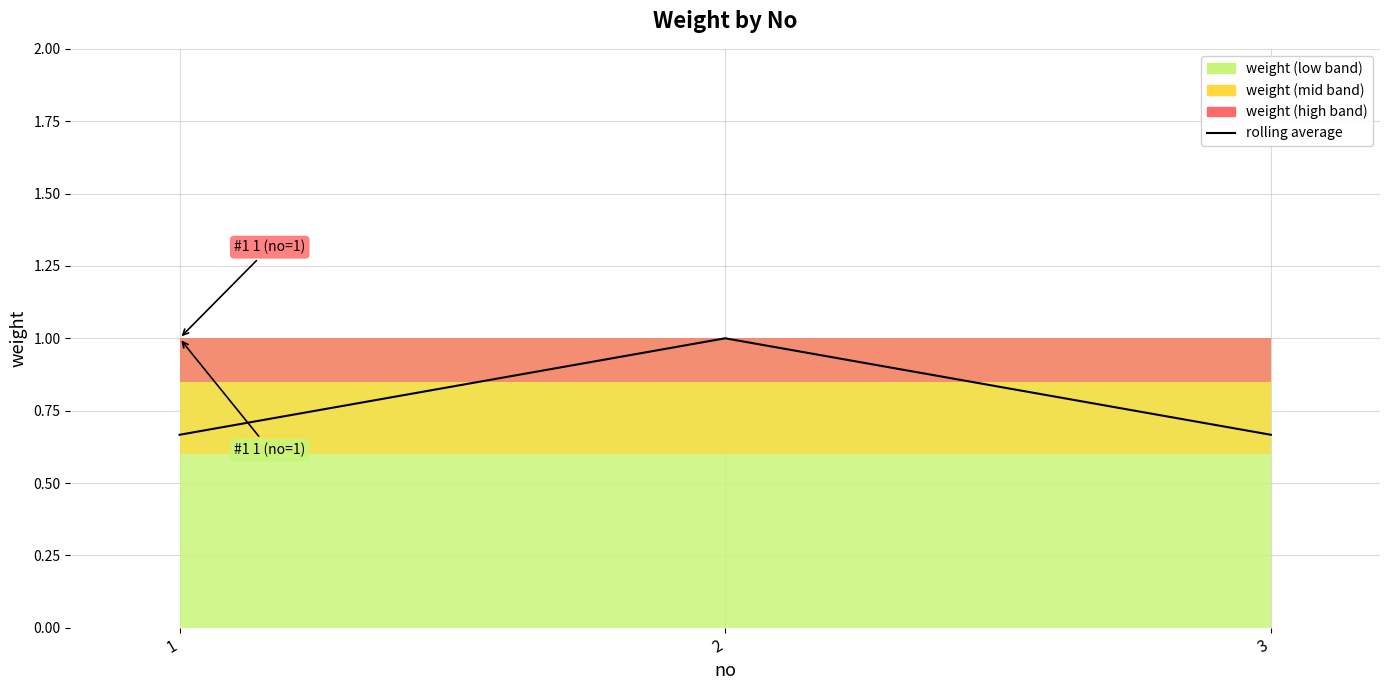

Which label corresponds to the smallest value in the chart?

1